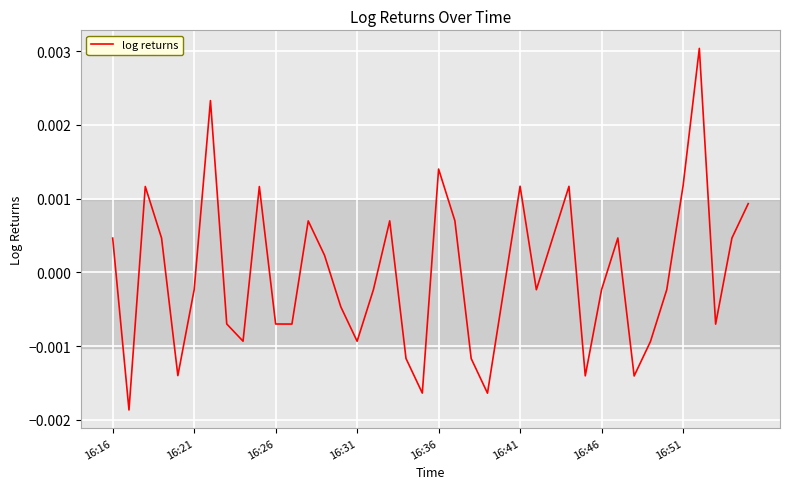

Count the number of values greater than 0.

18